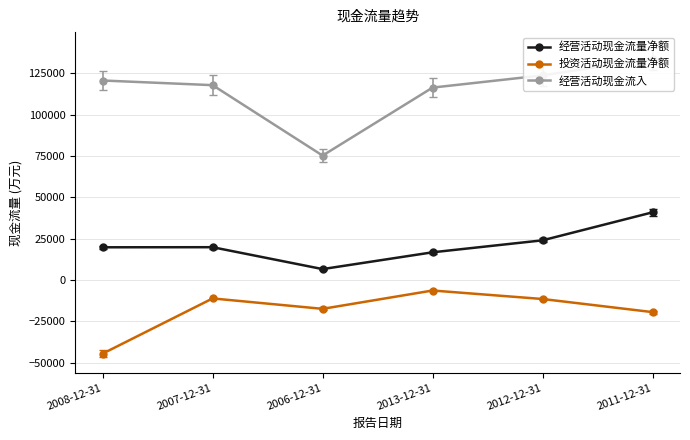

True or false: 投资活动现金流量净额 and 经营活动现金流入 cross at least once.

False